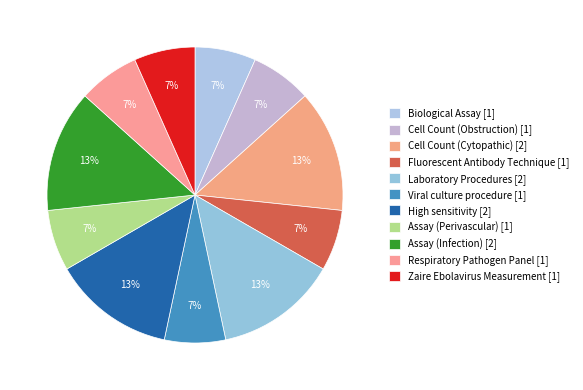

Is there any slice that represents more than half of the pie?

No